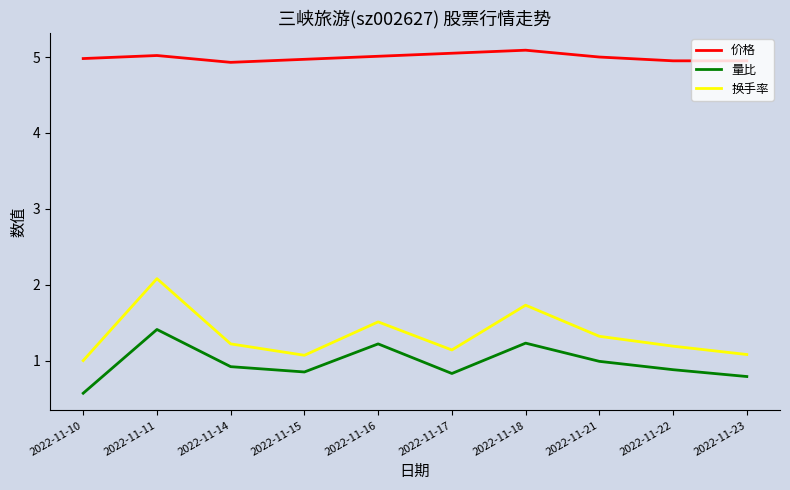

What is the difference between the highest and lowest values at 2022-11-17?

4.2